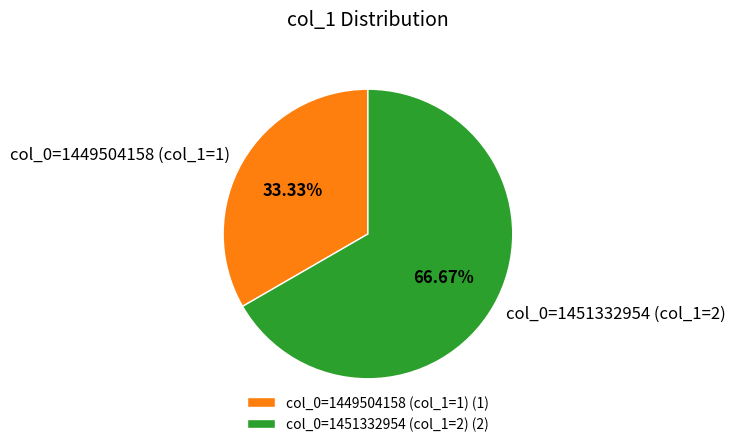

Which has a higher value, col_0=1449504158 (col_1=1) (1) or col_0=1451332954 (col_1=2) (2)?

col_0=1451332954 (col_1=2) (2)